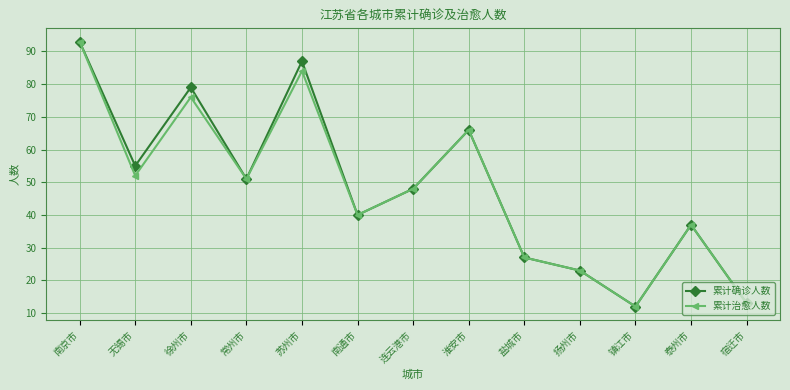

What is the difference between the maximum and second lowest values in the 累计确诊人数 series?

80